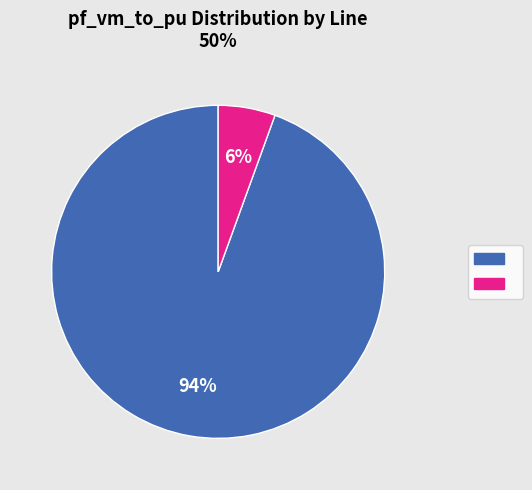

To the nearest percent, what is the average slice percentage?

50%